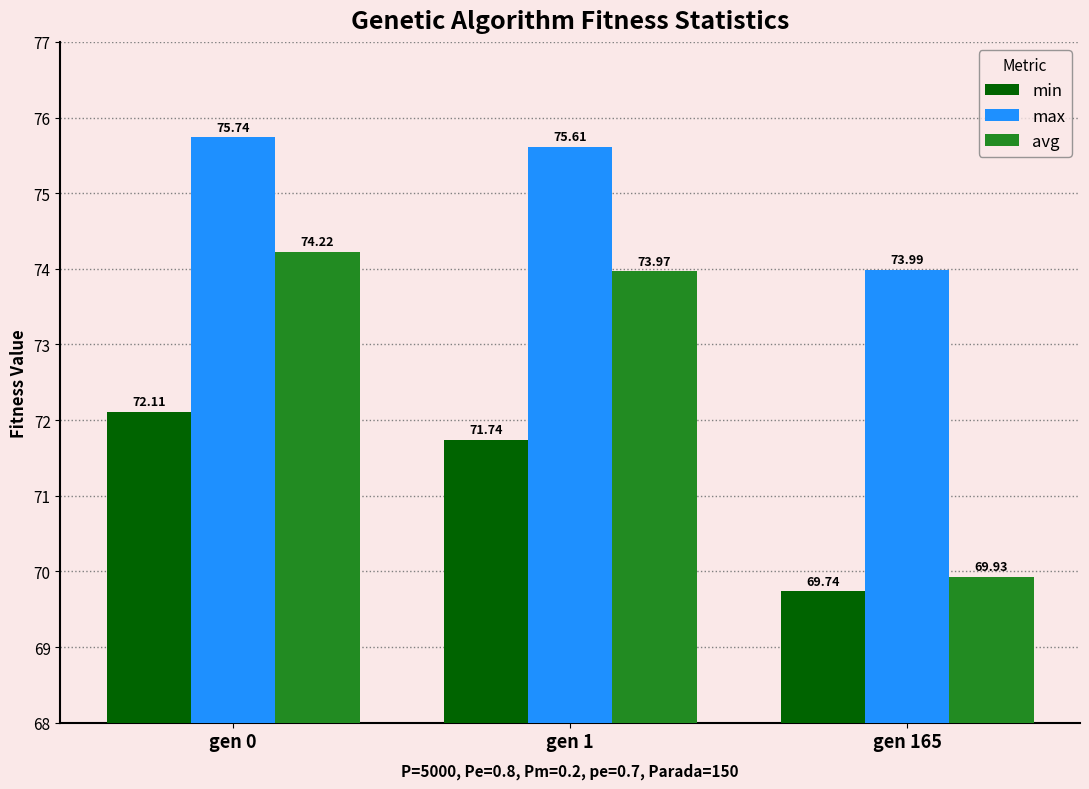

Which series has the largest range (max minus min)?

avg